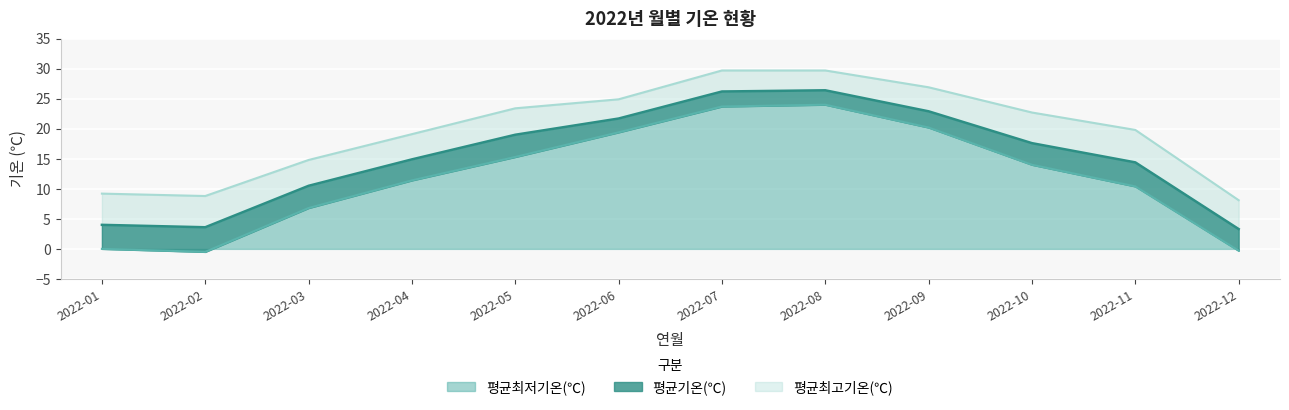

How many interior local valleys does the 평균최고기온(℃) series have?

1